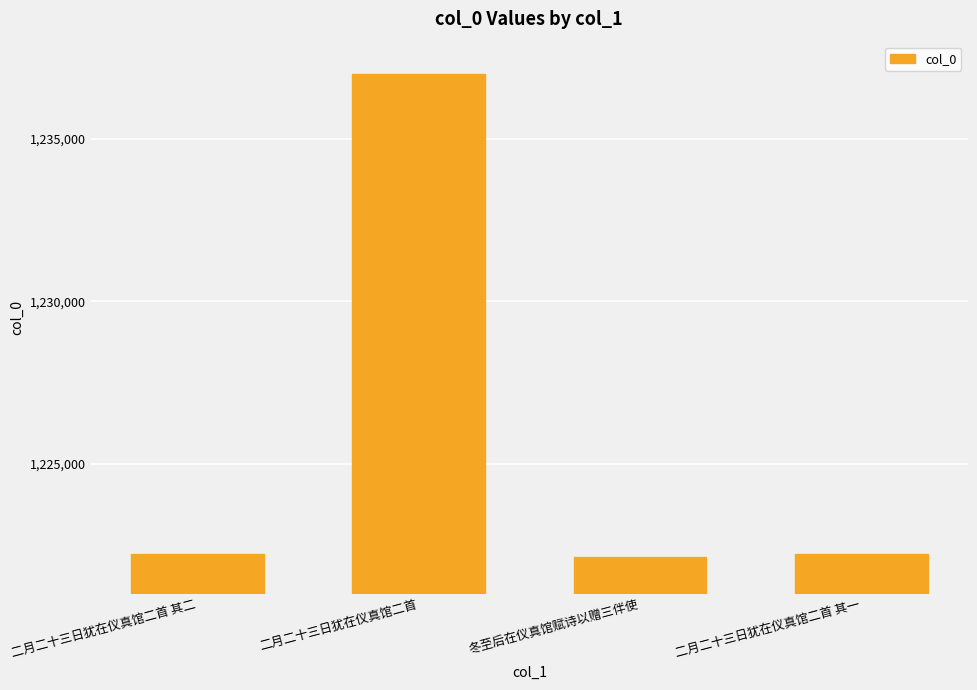

What position from the left is 二月二十三日犹在仪真馆二首 其二?

1